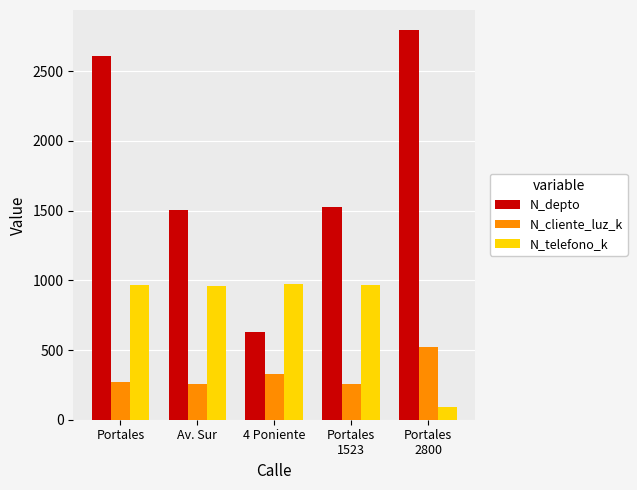

Read the N_cliente_luz_k value at Av. Sur.

258.7